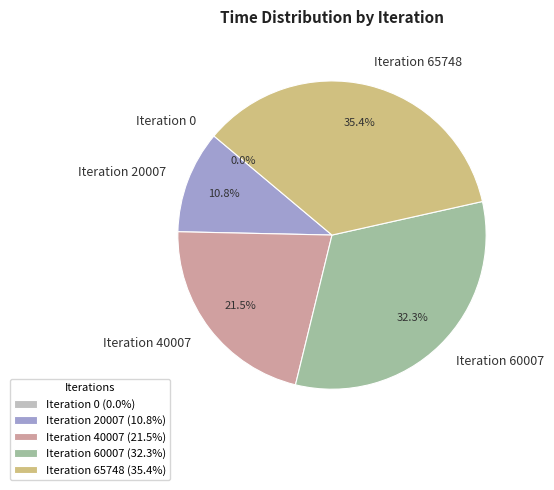

How much of the chart is everything except Iteration 65748?

64.6%